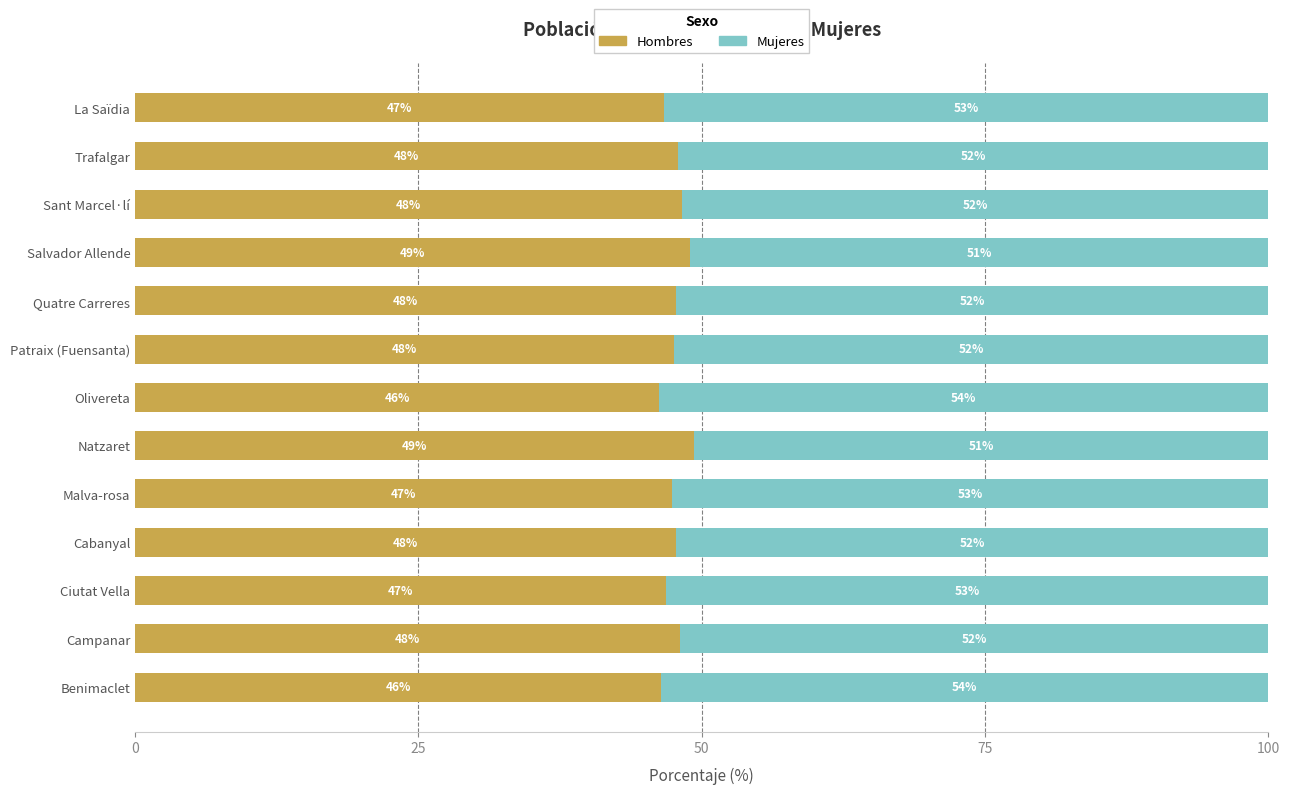

Count the number of categories in the chart.

13